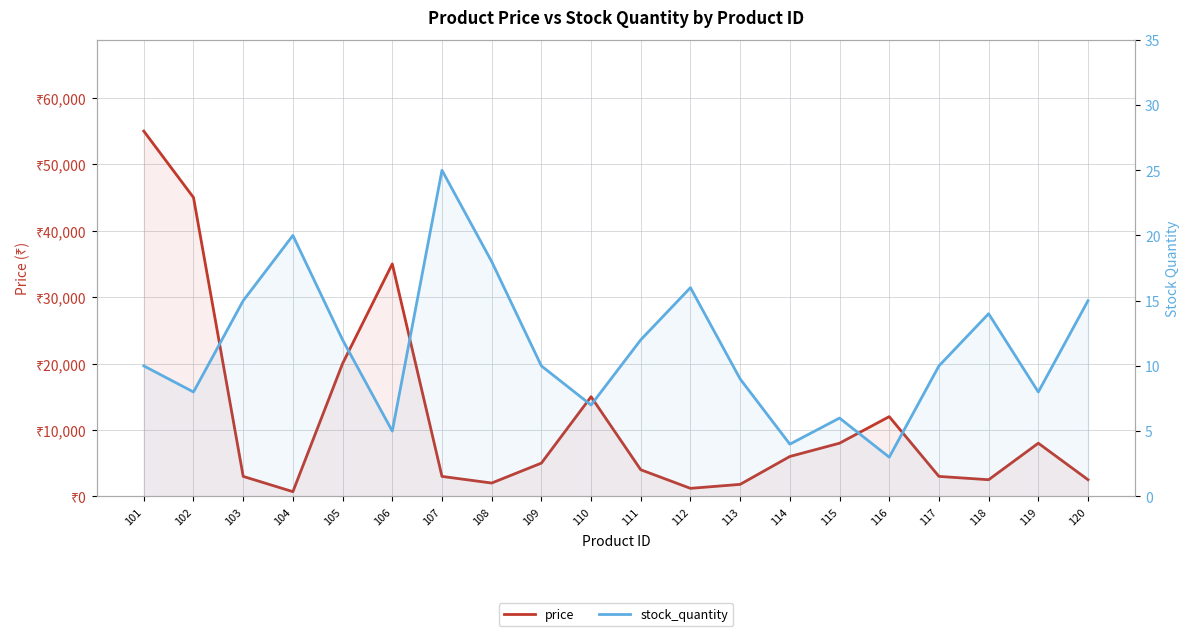

Rank the categories by stock_quantity value from lowest to highest.

116, 114, 106, 115, 110, 102, 119, 113, 101, 109, 117, 105, 111, 118, 103, 120, 112, 108, 104, 107